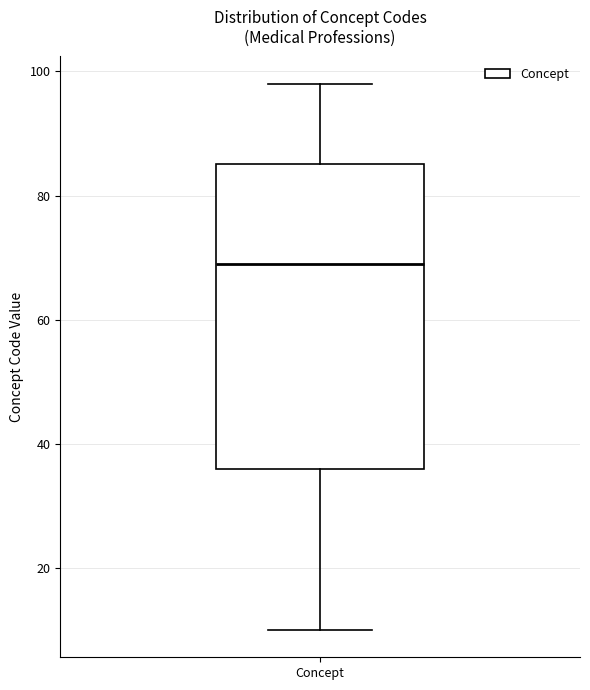

Read this box plot against the y-axis: the position of the median line, the range covered by the box, and the ends of both whiskers. The values are not printed on the chart, so give them approximately, as read against the axis.

median 70, box 36 to 86, whiskers 10 to 98